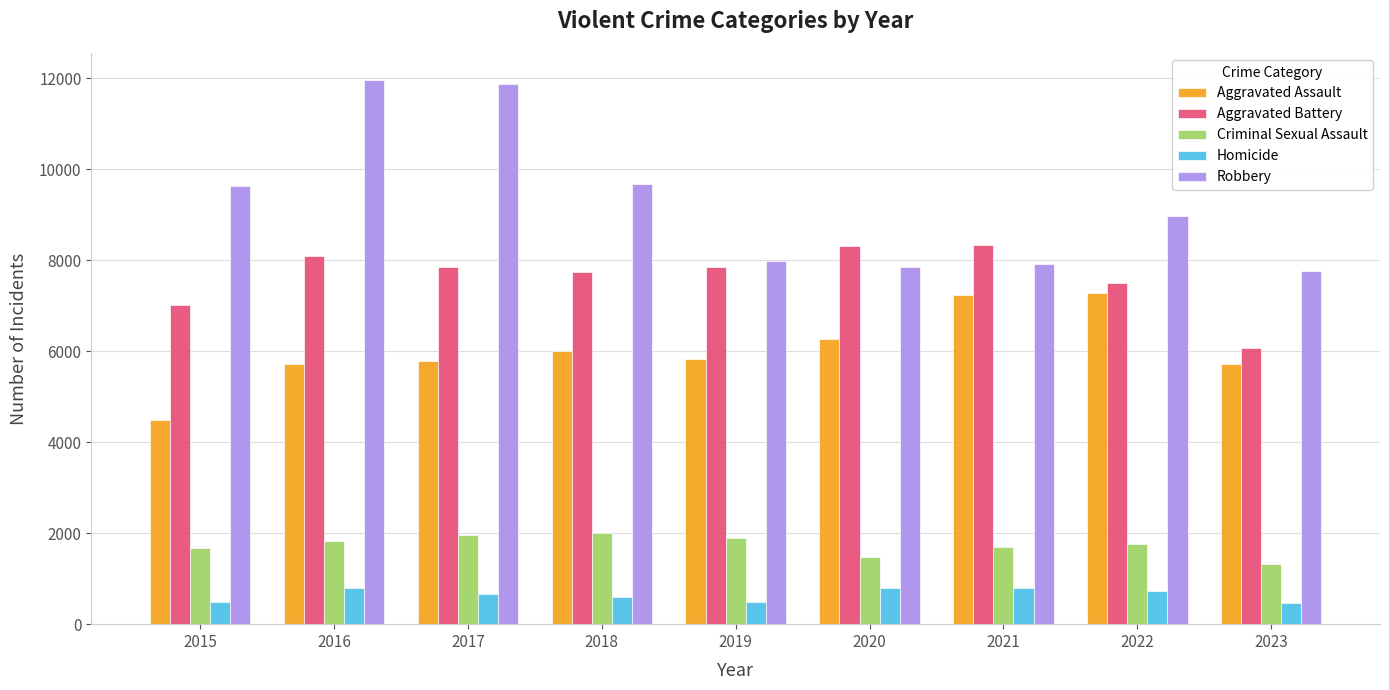

Is the value of Aggravated Assault at 2018 greater than the value of Criminal Sexual Assault at 2022?

Yes